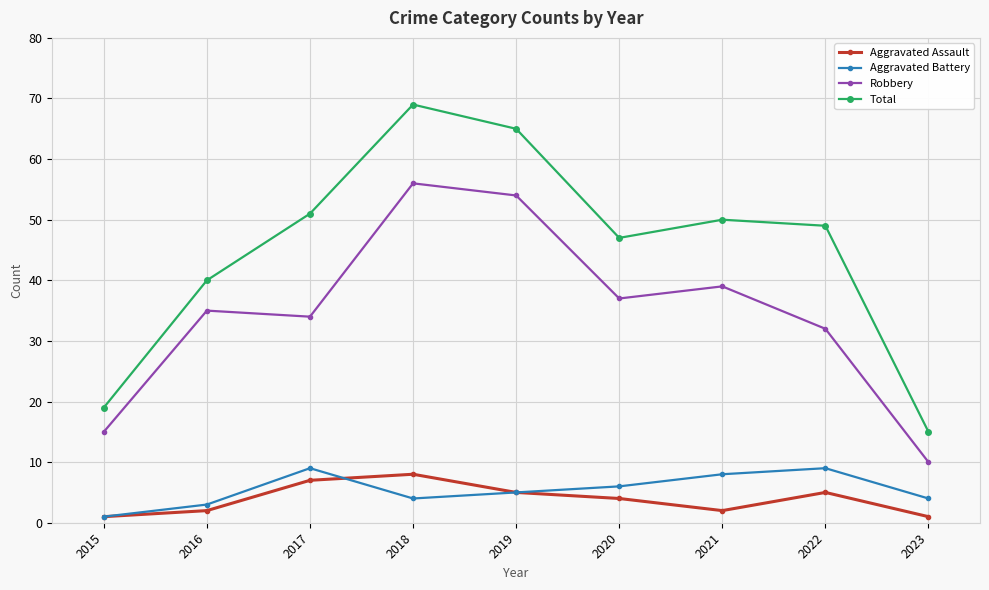

Which series has the largest total across all categories?

Total